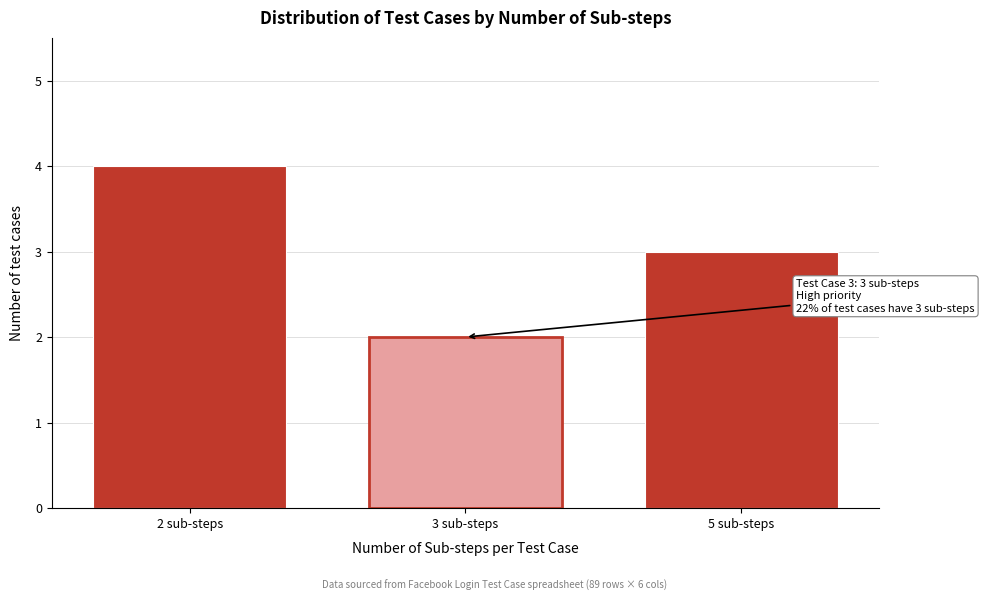

Reading left to right, what are all the values shown in this chart?

2 sub-steps=4	3 sub-steps=2	5 sub-steps=3